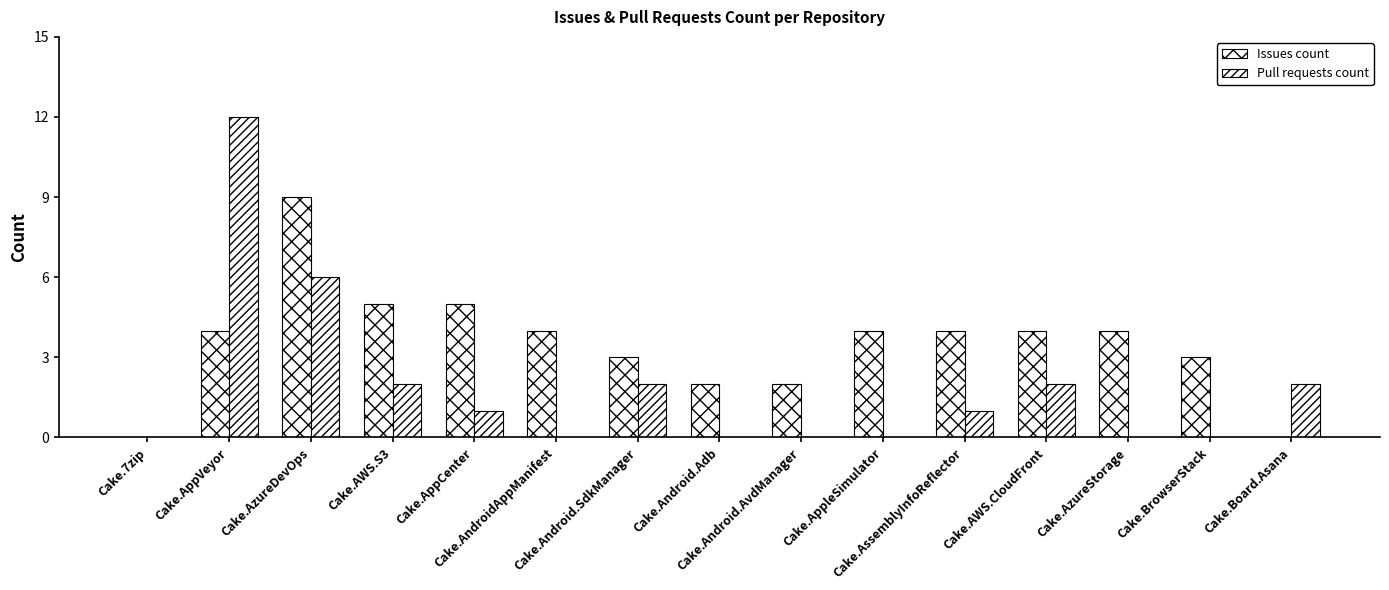

Rank the series by their maximum value, from highest to lowest.

Pull requests count, Issues count